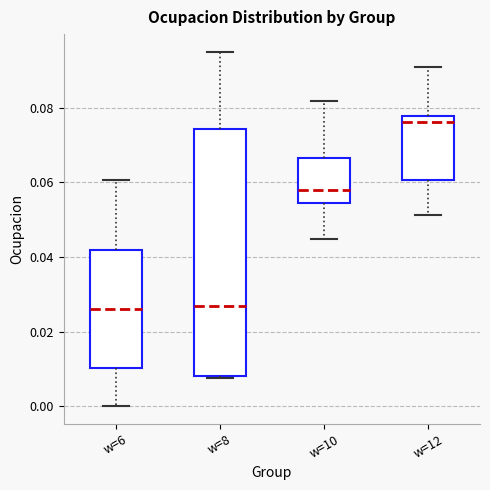

Reading left to right, transcribe this box plot: for each box, give where its median line is, the range the box spans, and where its two whiskers end, as read against the y-axis. The values are not printed on the chart, so give them approximately, as read against the axis.

w=6: median 0.026, box 0.010 to 0.042, whiskers 0.000 to 0.060
w=8: median 0.026, box 0.008 to 0.074, whiskers 0.008 (just below the box's lower edge) to 0.096
w=10: median 0.058, box 0.054 to 0.066, whiskers 0.044 to 0.082
w=12: median 0.076, box 0.060 to 0.078, whiskers 0.052 to 0.090